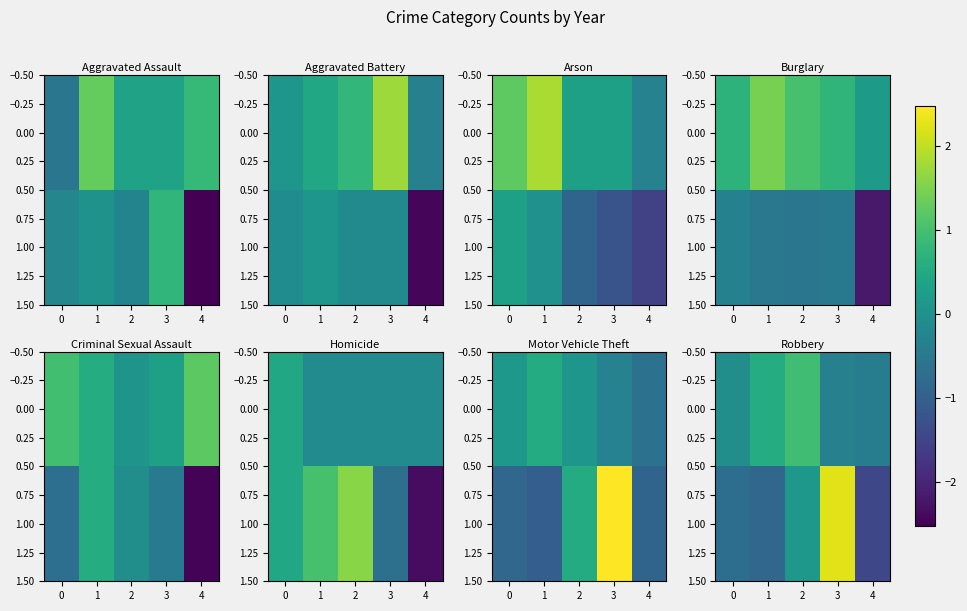

At which label is 1.00 closest to 0?

2